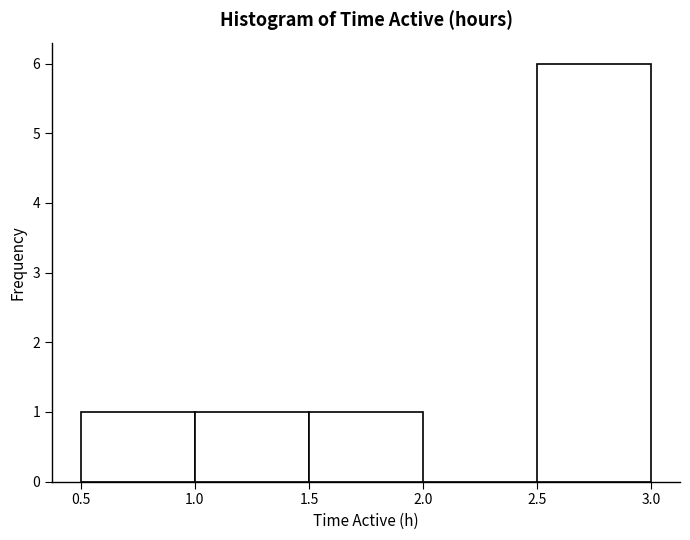

What is the height of the bar covering 1.0 to 1.5 on the x-axis? The values are not printed on the chart, so give them approximately, as read against the axis.

1